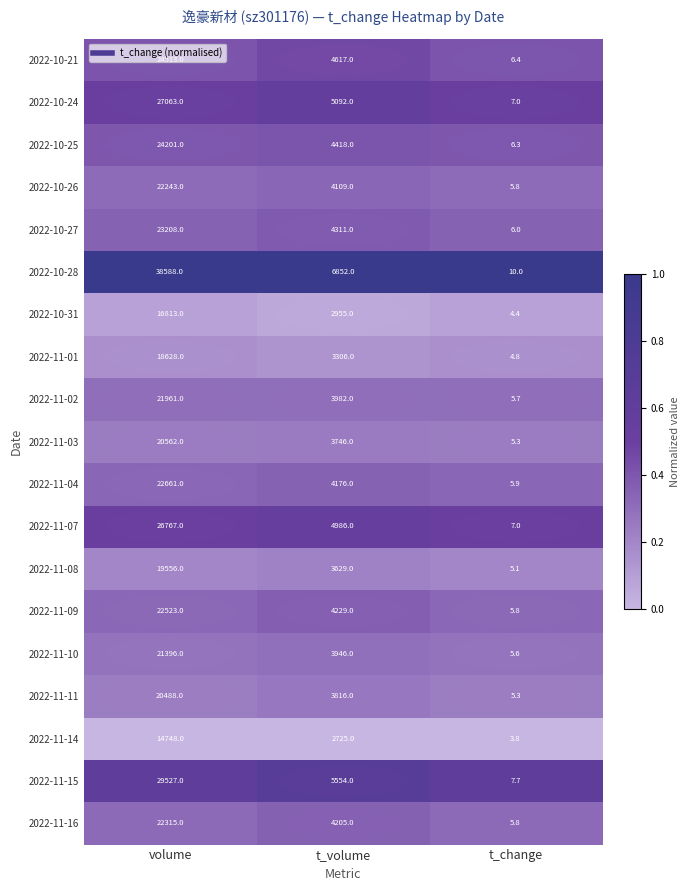

Which series has the largest total across all categories?

2022-10-28